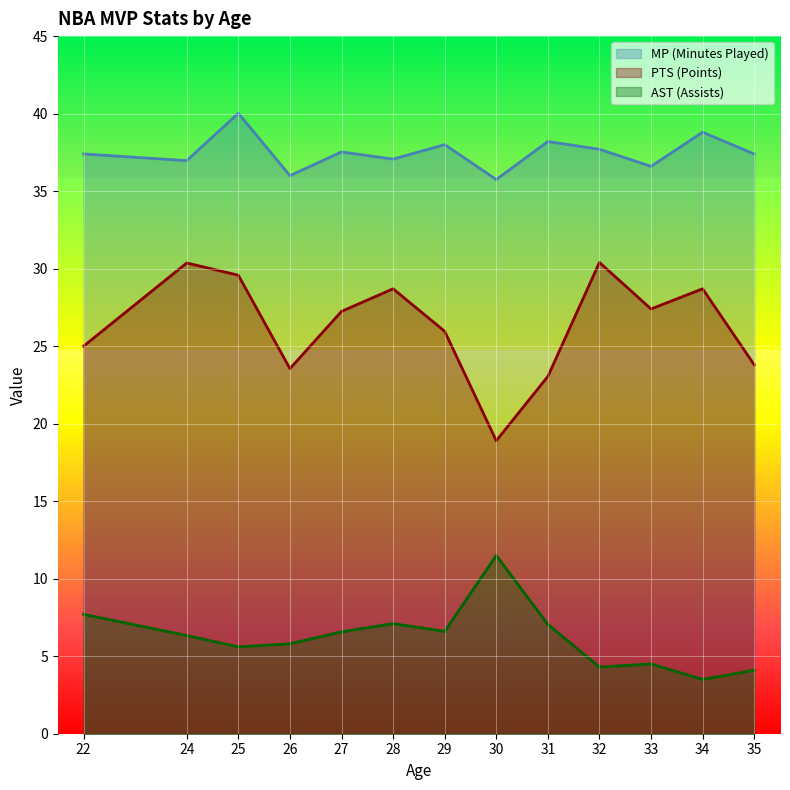

List the series in order of their peak value, lowest first.

AST (Assists), PTS (Points), MP (Minutes Played)